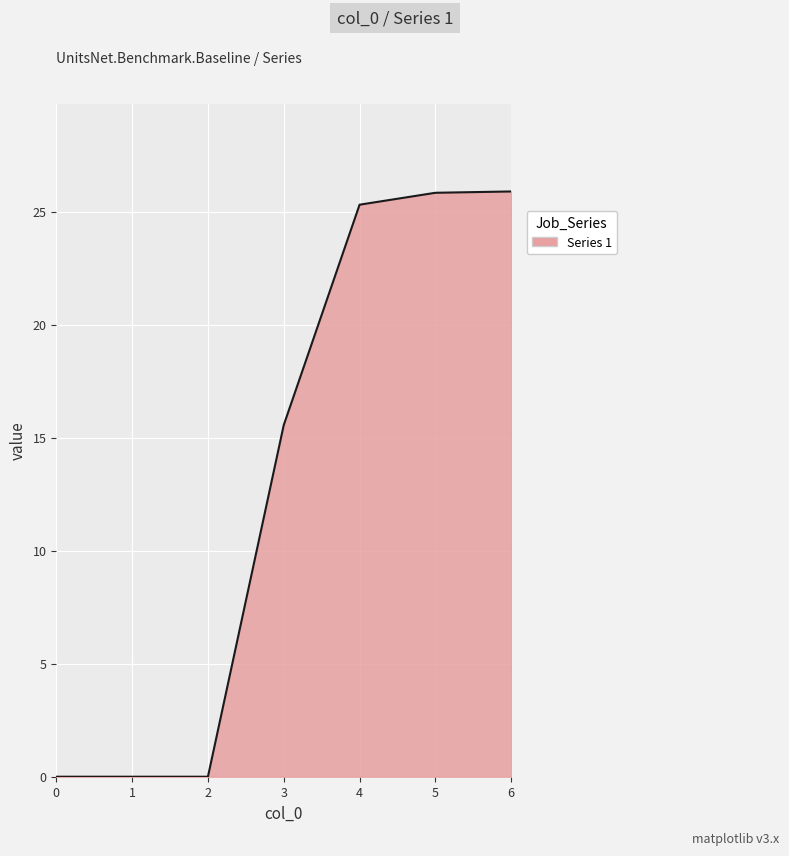

What is the sum of the values at 4 and 6?

51.2